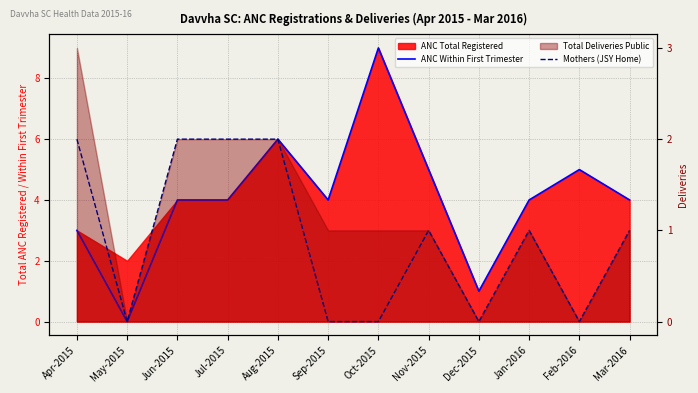

Which has a higher value, Nov-2015 or Aug-2015?

Aug-2015